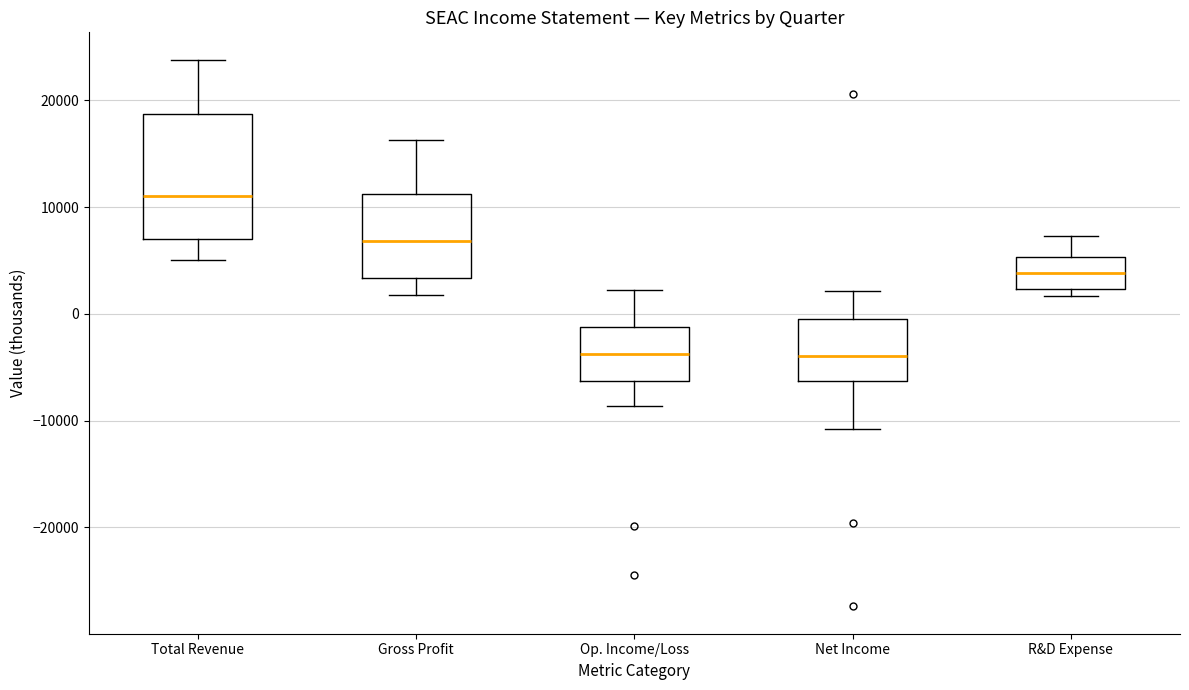

Reading left to right, read every box against the y-axis: the position of its median line, the range the box covers, and the ends of its whiskers. The values are not printed on the chart, so give them approximately, as read against the axis.

Total Revenue: median 11000, box 7000 to 19000, whiskers 5000 to 24000
Gross Profit: median 7000, box 3000 to 11000, whiskers 2000 to 16000
Op. Income/Loss: median -4000, box -6000 to -1000, whiskers -9000 to 2000
Net Income: median -4000, box -6000 to -1000, whiskers -11000 to 2000
R&D Expense: median 4000, box 2000 to 5000, whiskers 2000 (just below the box's lower edge) to 7000